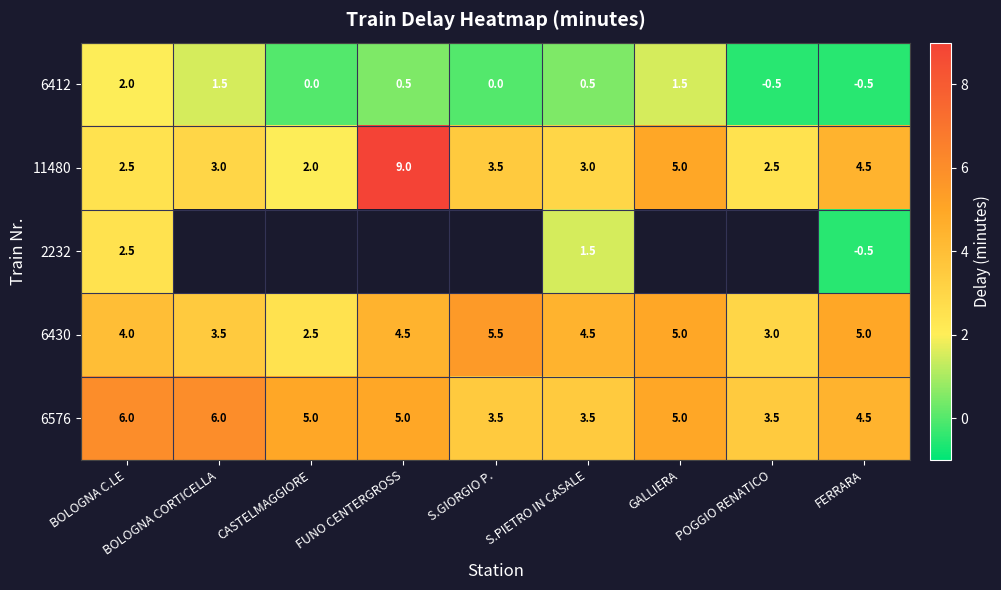

The value of 2232 at BOLOGNA C.LE is 3.9. True or false?

False